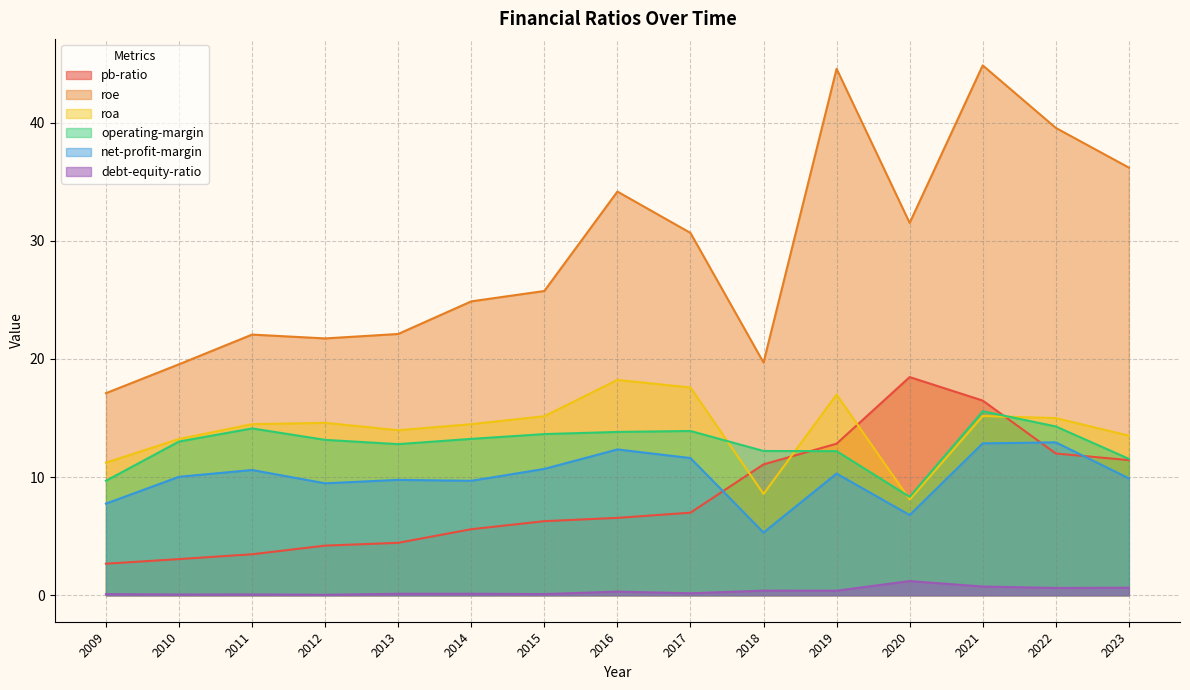

What is the value of the operating-margin point at the 13th from the left?

15.6